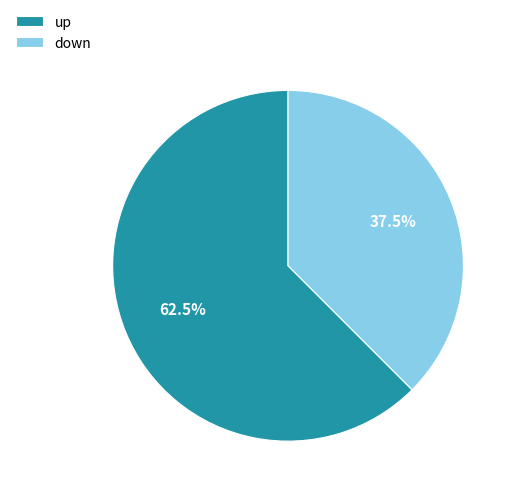

Rank the categories by value from highest to lowest.

up, down